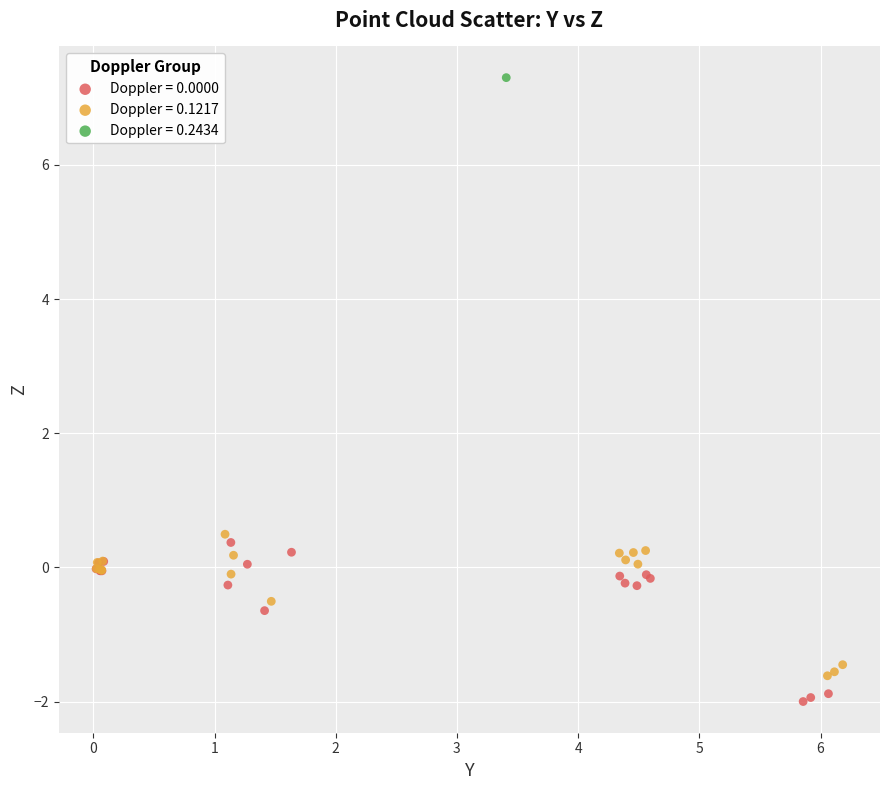

What are all the series names shown in the legend?

Doppler = 0.0000, Doppler = 0.1217, Doppler = 0.2434